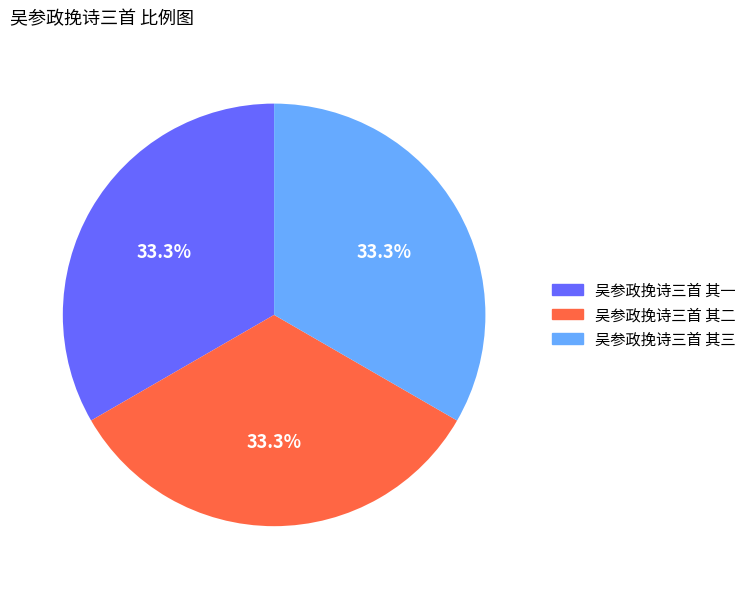

How many segments does this pie chart have?

3